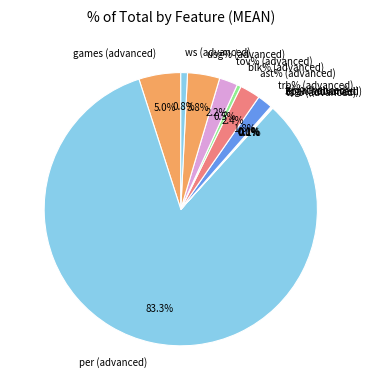

Between per (advanced) and trb% (advanced), which is larger?

per (advanced)